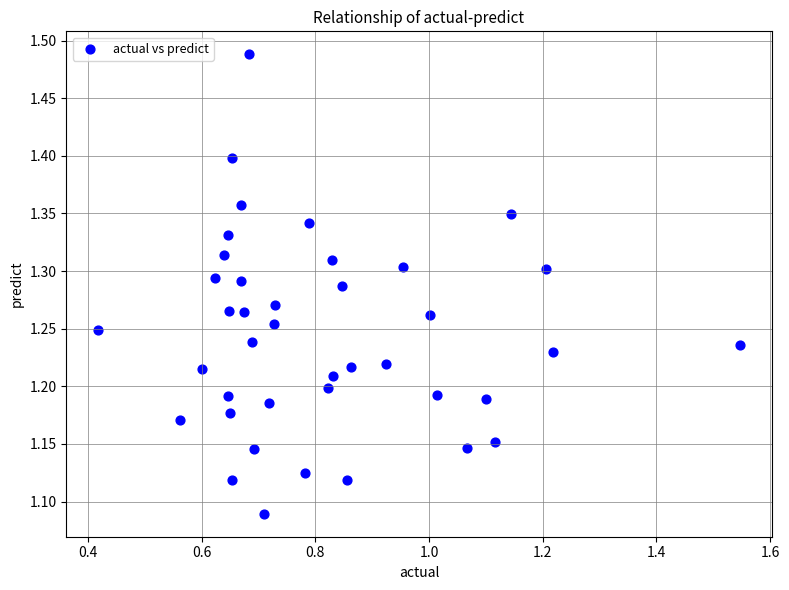

What is the range of Y values (max minus min)?

0.4